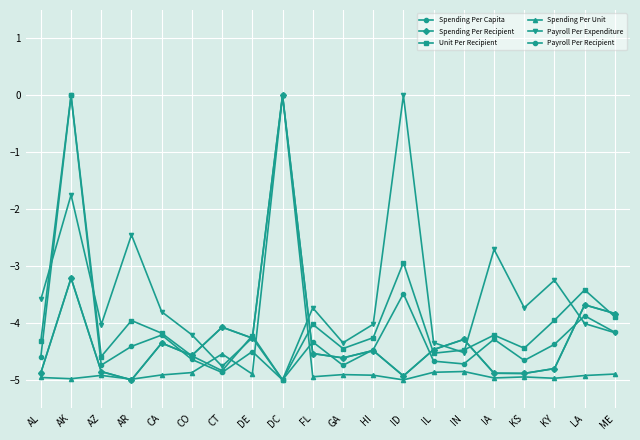

True or false: Spending Per Unit has a value of -8.7 at KS.

False